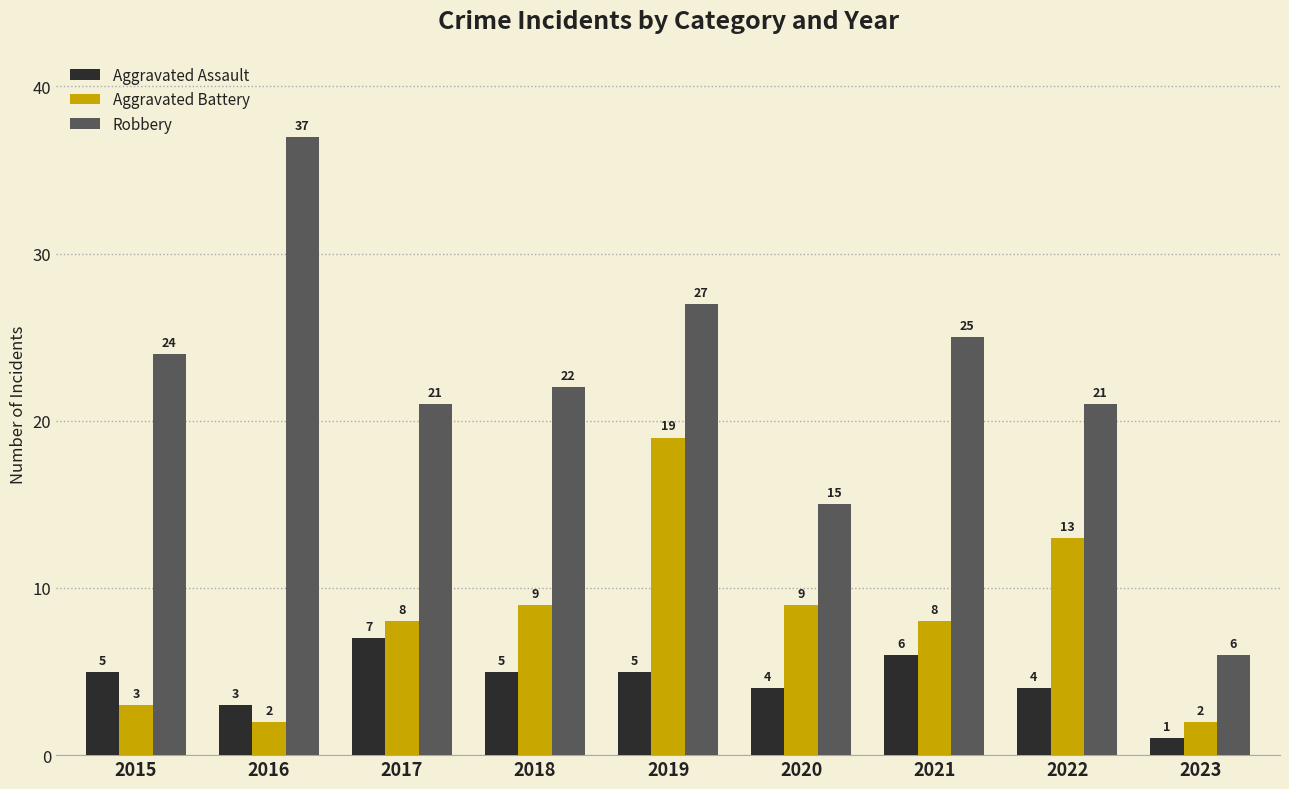

What is the difference between the maximum and minimum values in the Aggravated Battery series?

17